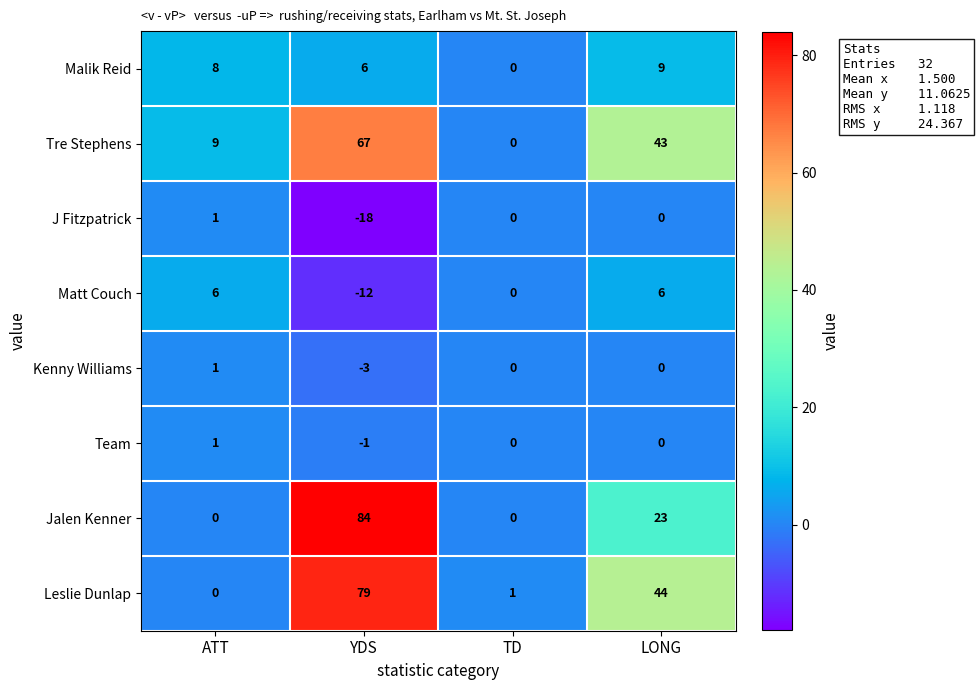

What is the sum of all Tre Stephens values?

119